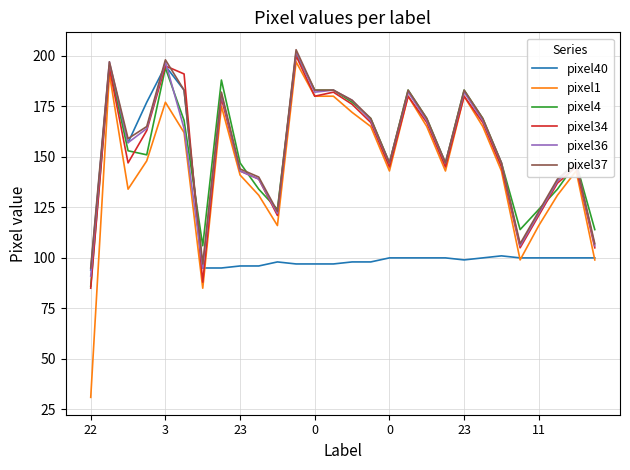

What is the difference between the maximum and second lowest values in the pixel36 series?

107